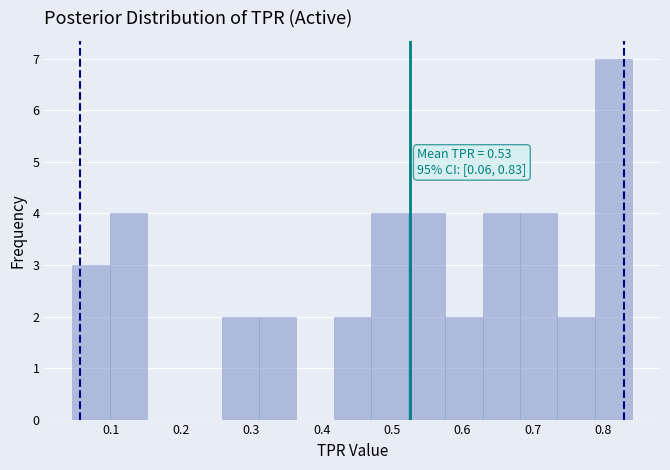

Over which range of the x-axis is the bar tallest?

0.79 to 0.84